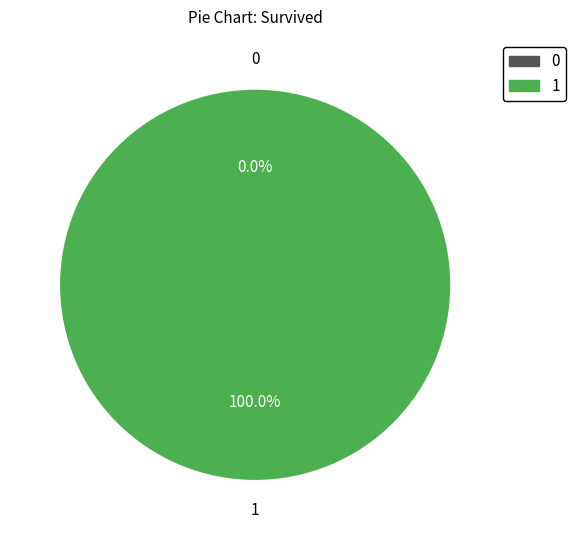

Does 1 represent more than half of the total?

Yes